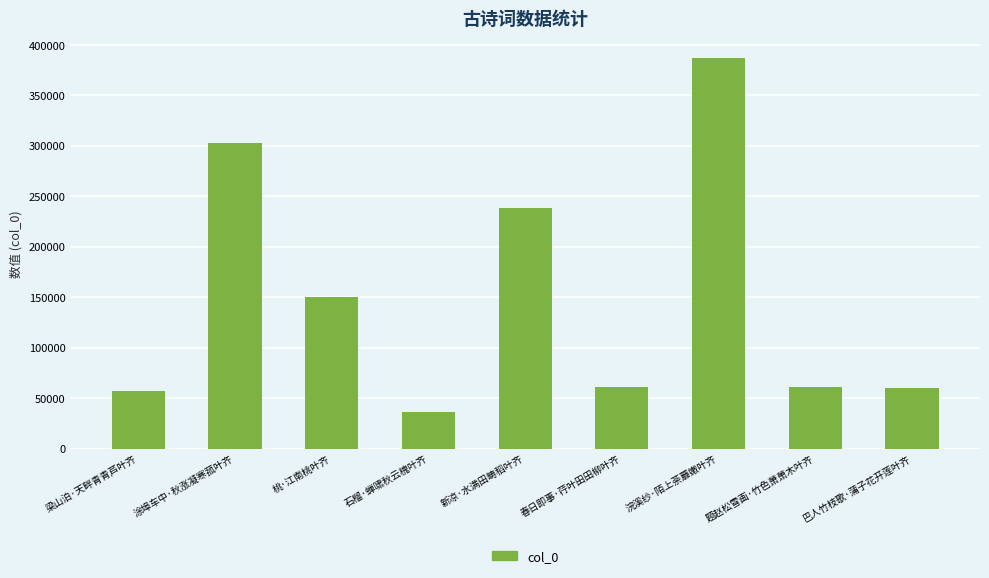

What is the difference between the maximum and minimum values?

351212